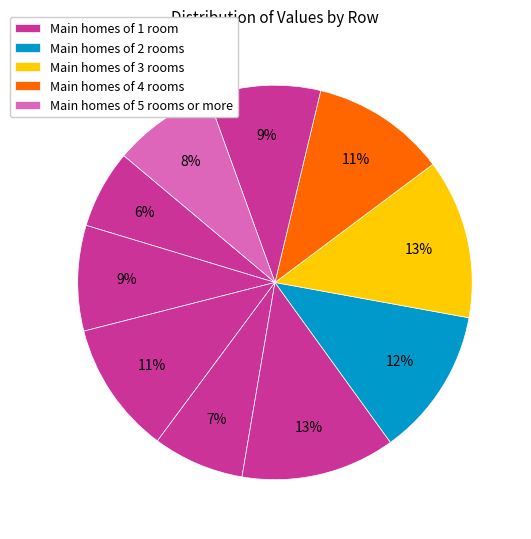

Count the number of slices in the pie.

10